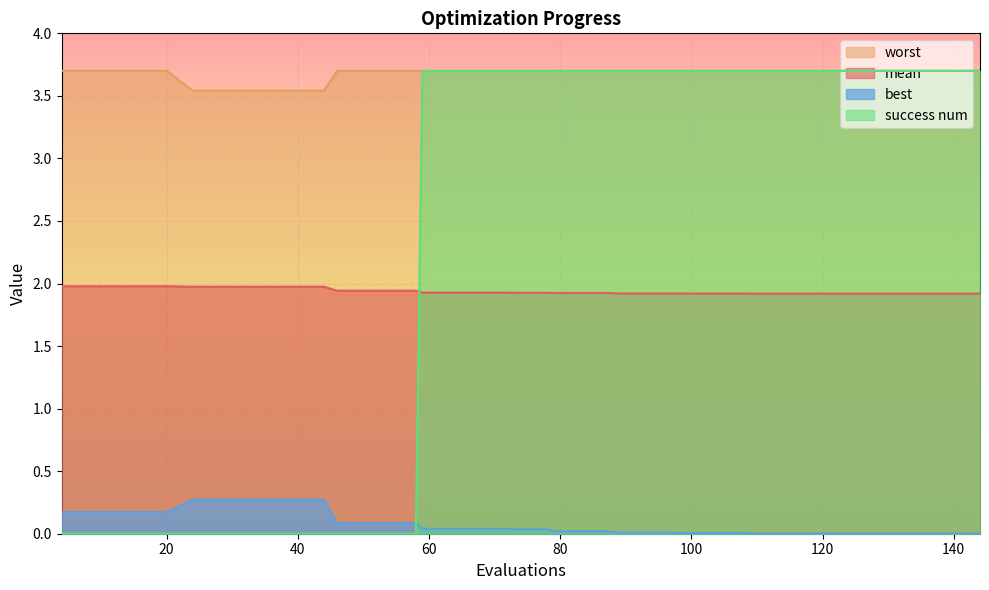

Is it true that worst equals 3.7 at 46?

True